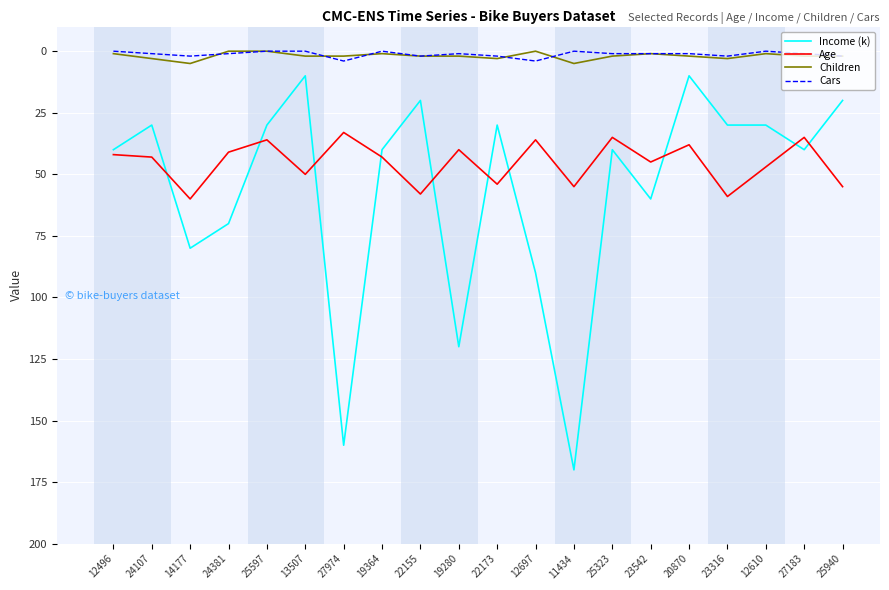

How many lines are shown in the chart?

4